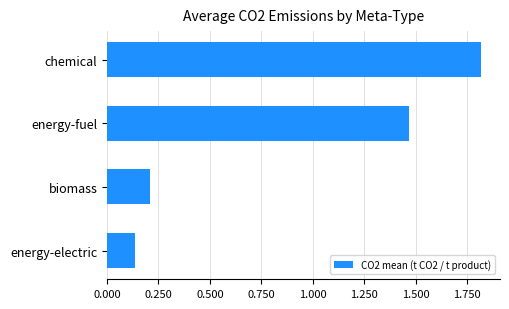

What is the sum of all values?

3.6